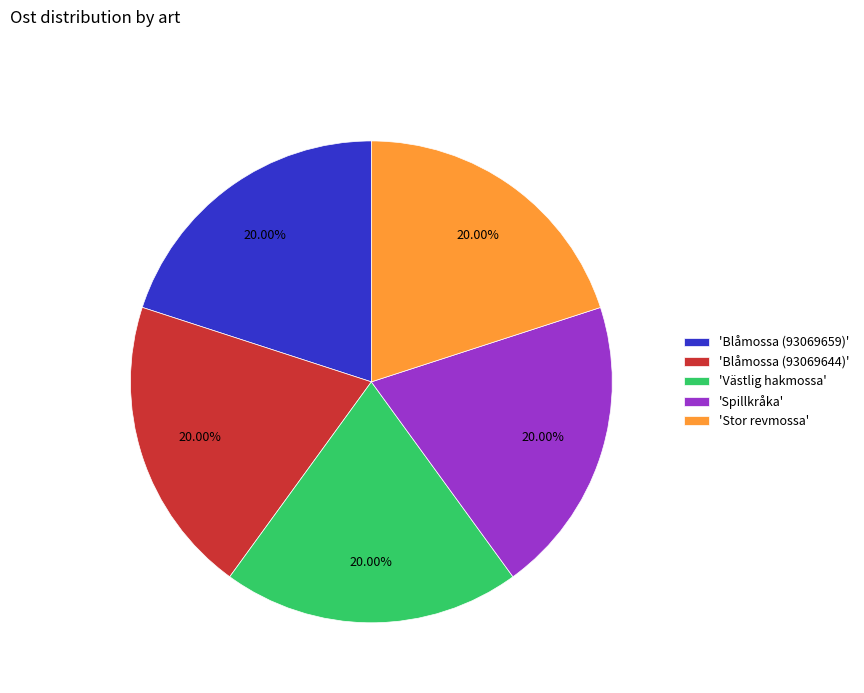

Combined, do 'Blåmossa (93069644)' and 'Stor revmossa' account for over 50%?

No